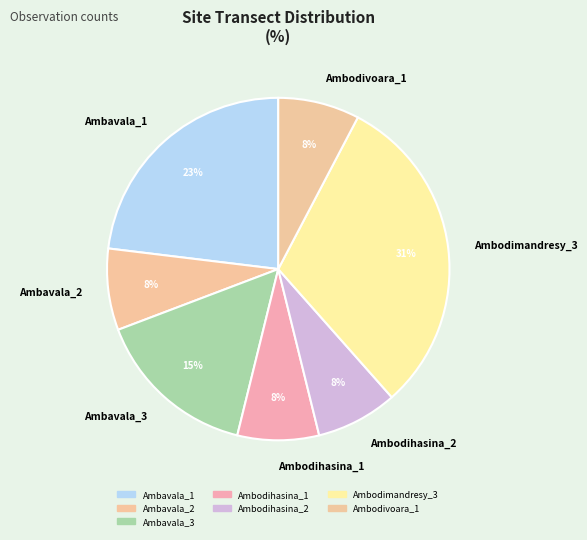

Is there any slice that represents more than half of the pie?

No